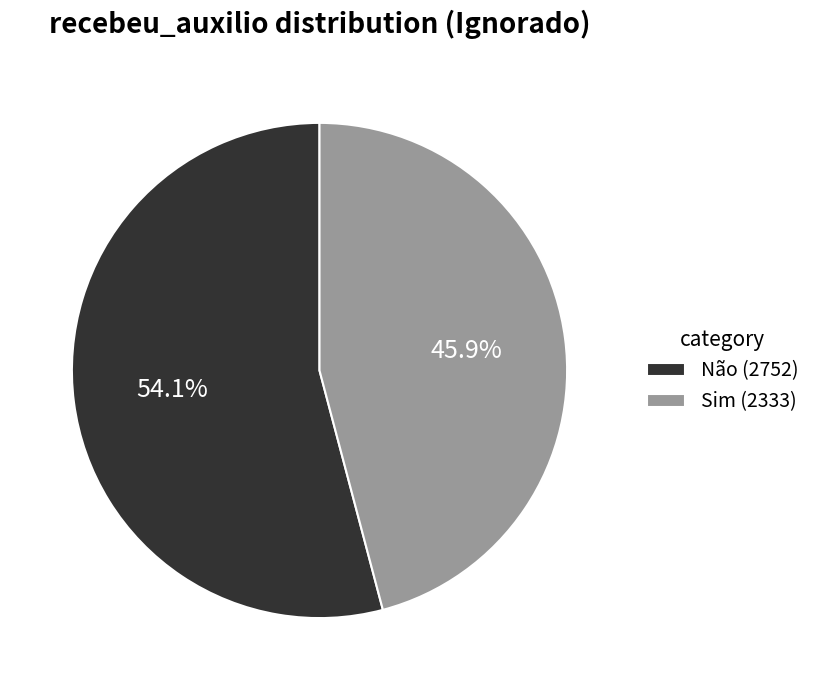

To the nearest percent, what is the average slice percentage?

50%